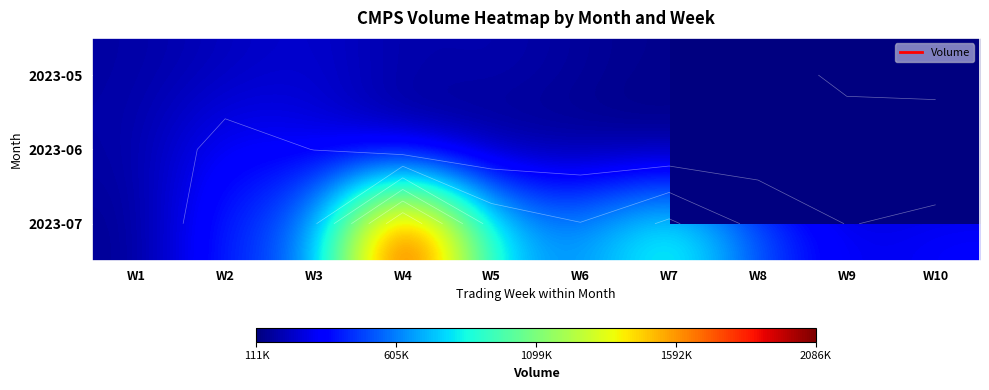

Which series has the largest total across all categories?

2023-07